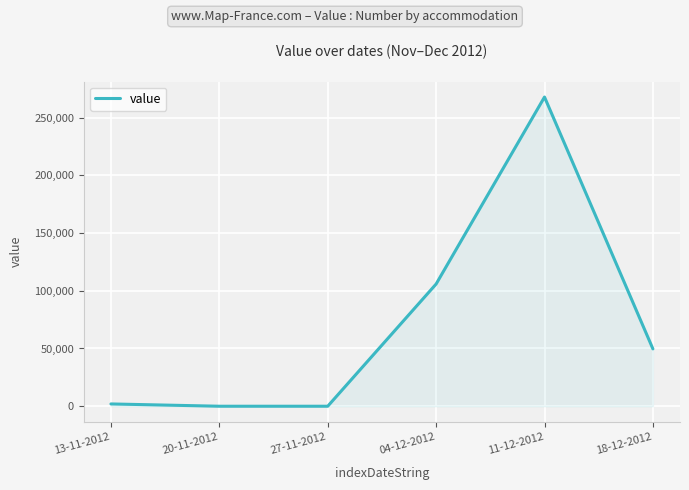

What is the change in value from 27-11-2012 to 04-12-2012?

+105832